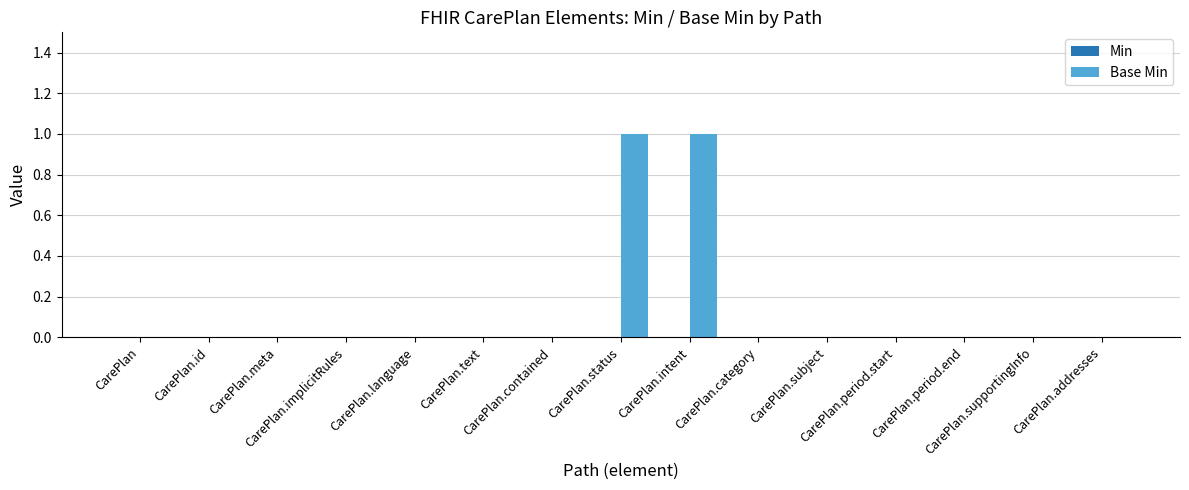

Count the number of data series in this chart.

1